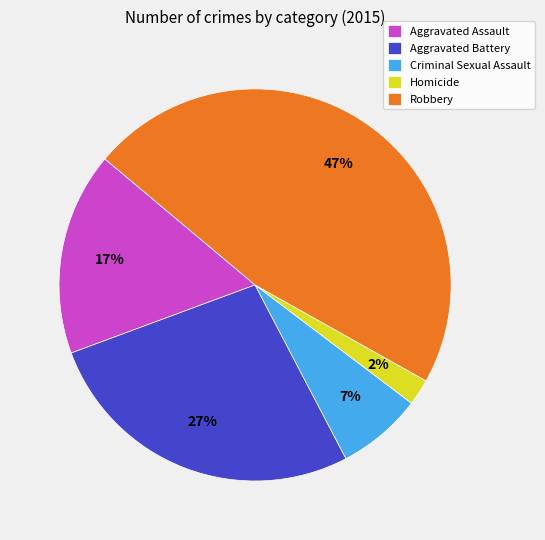

True or false: Criminal Sexual Assault accounts for 18% of the total.

False